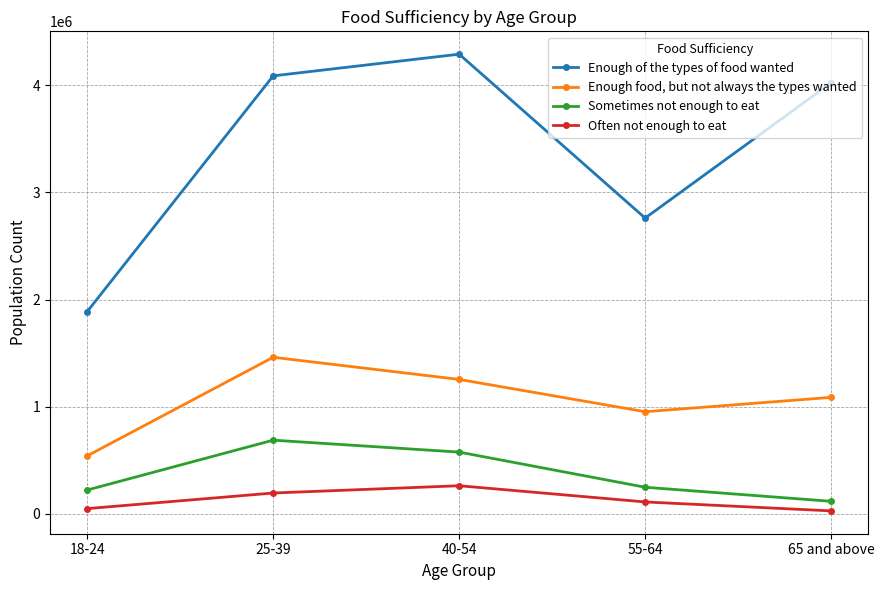

What are all the series names shown in the legend?

Enough of the types of food wanted, Enough food, but not always the types wanted, Sometimes not enough to eat, Often not enough to eat